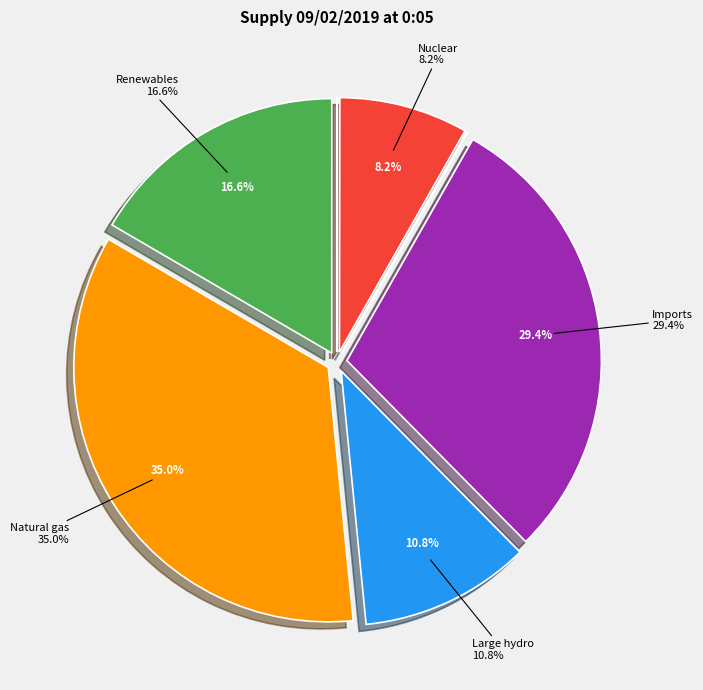

Is the sum of Nuclear and Natural gas greater than half?

No